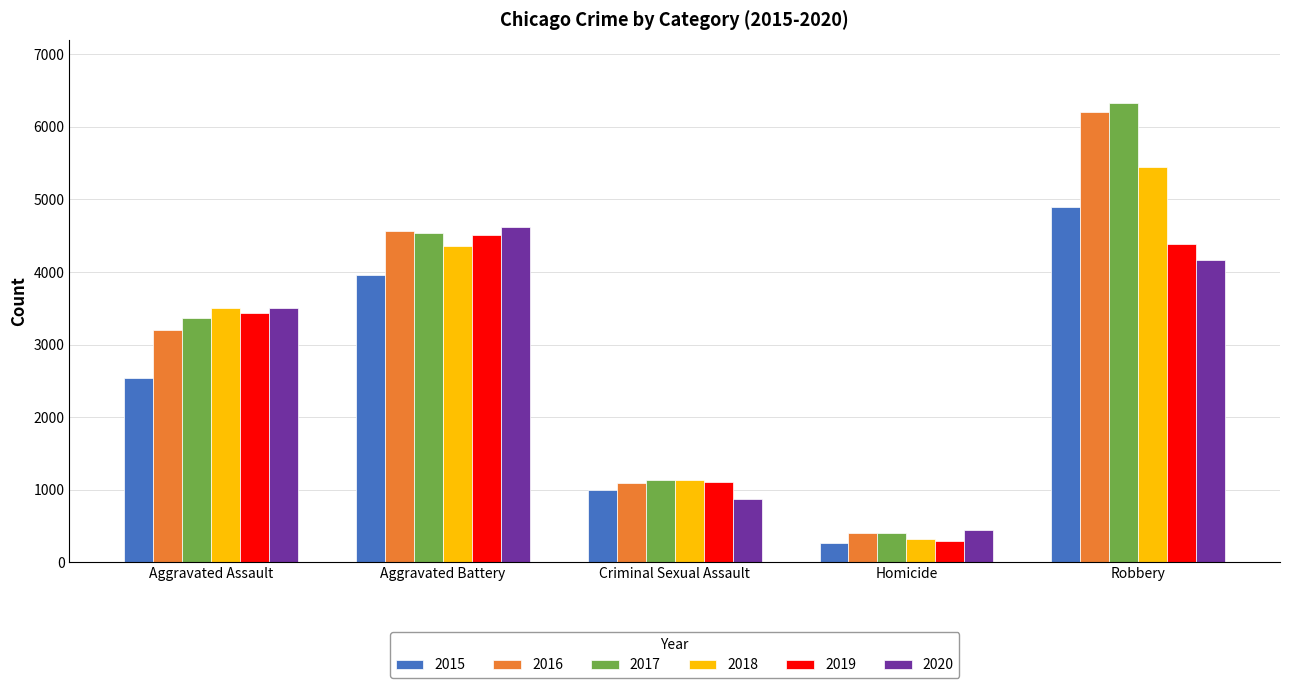

What is the maximum value for 2017?

6323